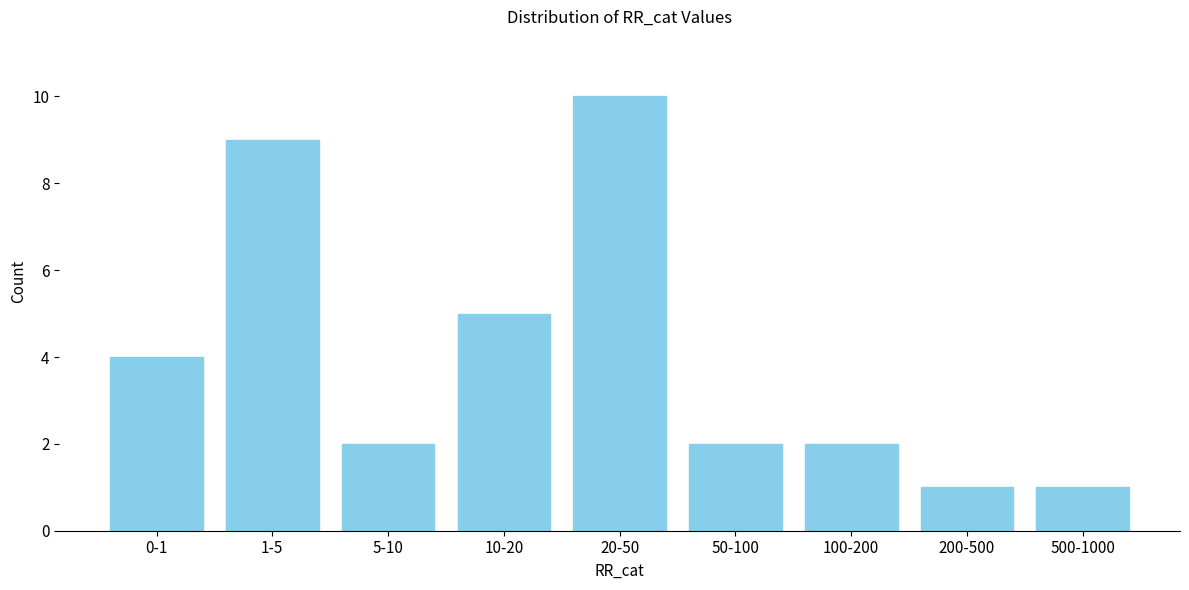

Reading left to right, extract all data points from this chart.

0-1=4	1-5=9	5-10=2	10-20=5	20-50=10	50-100=2	100-200=2	200-500=1	500-1000=1